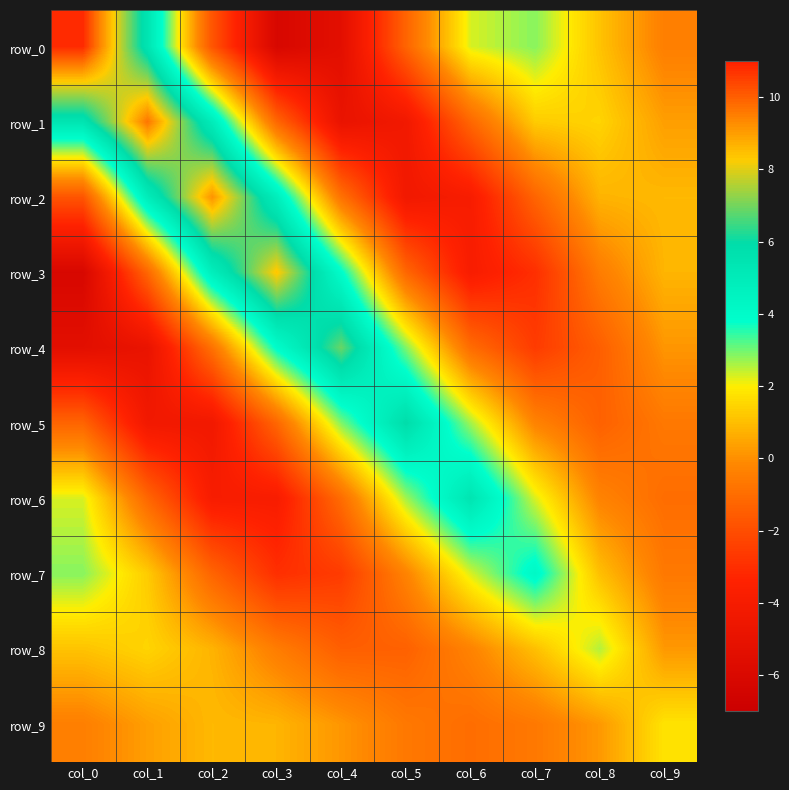

Reading left to right, extract all data points from this chart.

row_0: col_0=10.8	col_1=5.4	col_2=-1.8	col_3=-6.2	col_4=-5.4	col_5=-1.3	col_6=2.3	col_7=2.8	col_8=1.1	col_9=-0.4
row_1: col_0=5.4	col_1=9.6	col_2=4.9	col_3=-1.2	col_4=-4.9	col_5=-4.3	col_6=-1.2	col_7=1.3	col_8=1.5	col_9=0.3
row_2: col_0=-1.8	col_1=4.9	col_2=9.2	col_3=4.8	col_4=-0.8	col_5=-4.3	col_6=-3.9	col_7=-1.3	col_8=0.8	col_9=0.9
row_3: col_0=-6.2	col_1=-1.2	col_2=4.8	col_3=8.4	col_4=3.9	col_5=-1.2	col_6=-3.9	col_7=-3.0	col_8=-0.5	col_9=0.8
row_4: col_0=-5.4	col_1=-4.9	col_2=-0.8	col_3=3.9	col_4=6.9	col_5=2.9	col_6=-1.0	col_7=-2.6	col_8=-1.5	col_9=0.1
row_5: col_0=-1.3	col_1=-4.3	col_2=-4.3	col_3=-1.2	col_4=2.9	col_5=5.9	col_6=2.7	col_7=-0.3	col_8=-1.4	col_9=-0.6
row_6: col_0=2.3	col_1=-1.2	col_2=-3.9	col_3=-3.9	col_4=-1.0	col_5=2.7	col_6=5.4	col_7=2.3	col_8=-0.3	col_9=-1.0
row_7: col_0=2.8	col_1=1.3	col_2=-1.3	col_3=-3.0	col_4=-2.6	col_5=-0.3	col_6=2.3	col_7=4.2	col_8=1.0	col_9=-0.6
row_8: col_0=1.1	col_1=1.5	col_2=0.8	col_3=-0.5	col_4=-1.5	col_5=-1.4	col_6=-0.3	col_7=1.0	col_8=2.5	col_9=0.2
row_9: col_0=-0.4	col_1=0.3	col_2=0.9	col_3=0.8	col_4=0.1	col_5=-0.6	col_6=-1.0	col_7=-0.6	col_8=0.2	col_9=1.8